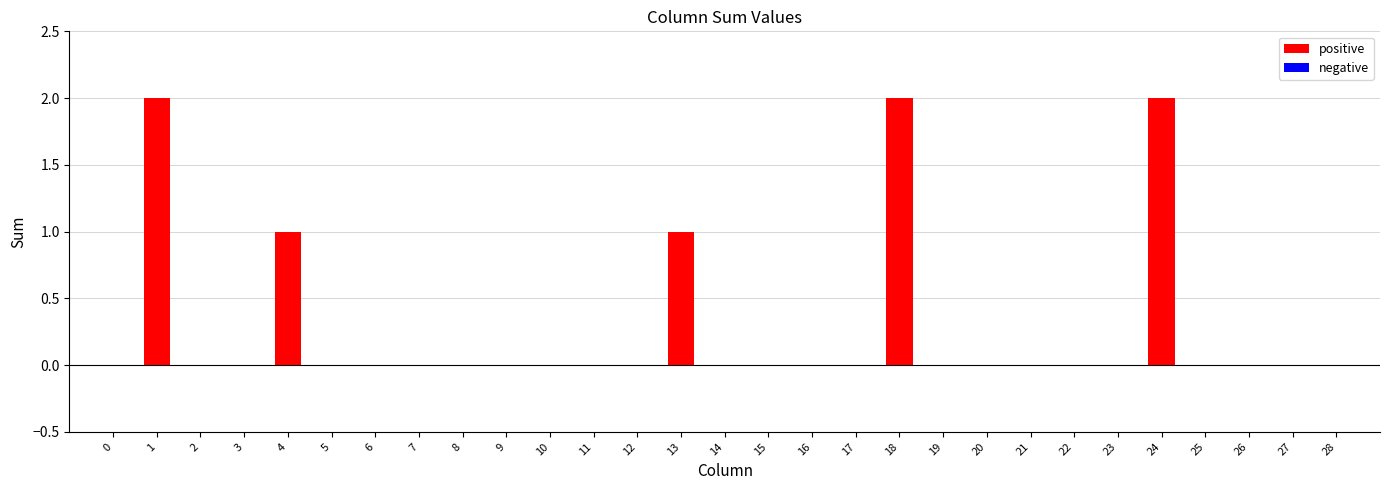

The value at 16 is 0. True or false?

True